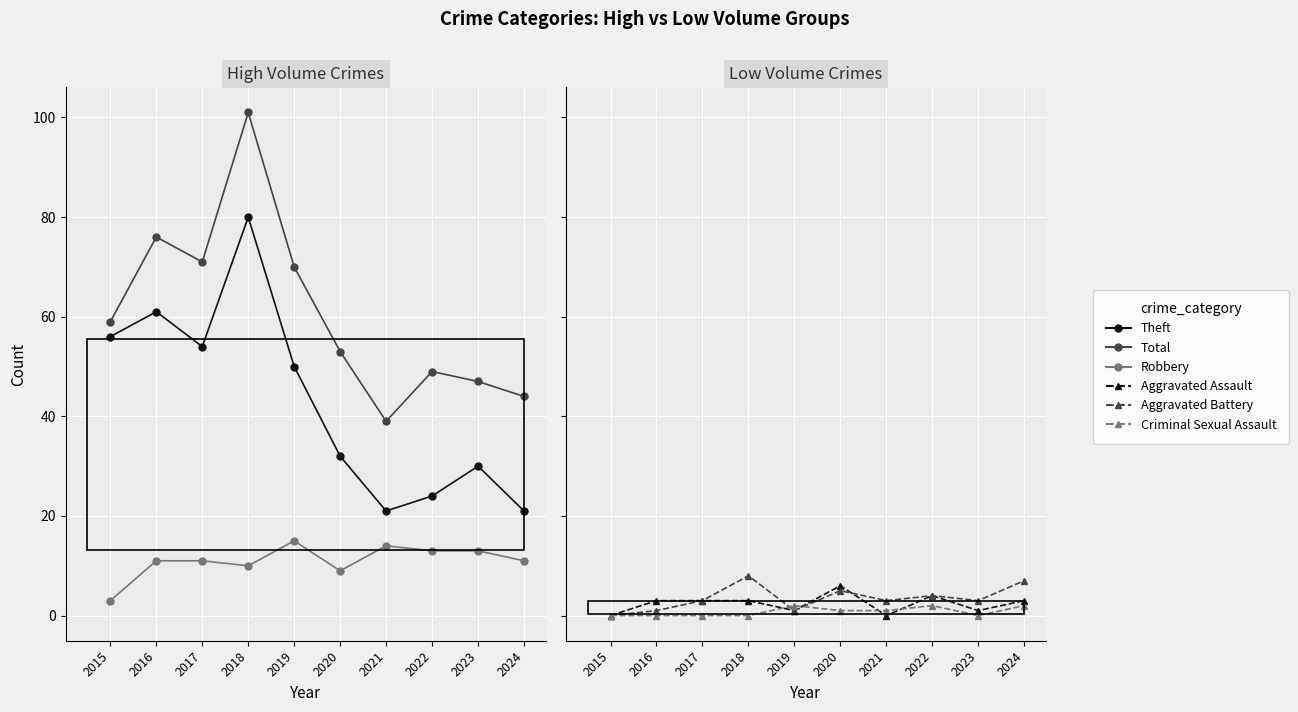

How many Aggravated Assault values are between 1 and 3?

6